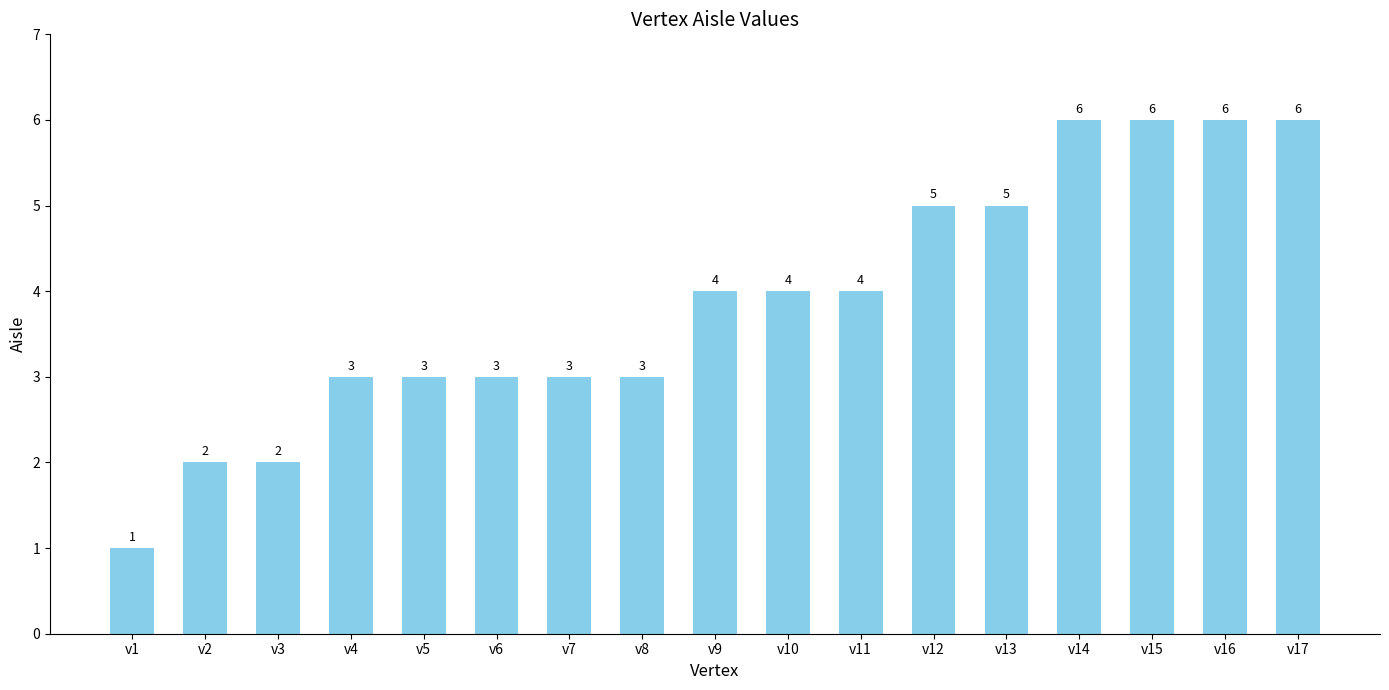

Reading right to left, list all the values displayed in this chart.

v17=6	v16=6	v15=6	v14=6	v13=5	v12=5	v11=4	v10=4	v9=4	v8=3	v7=3	v6=3	v5=3	v4=3	v3=2	v2=2	v1=1